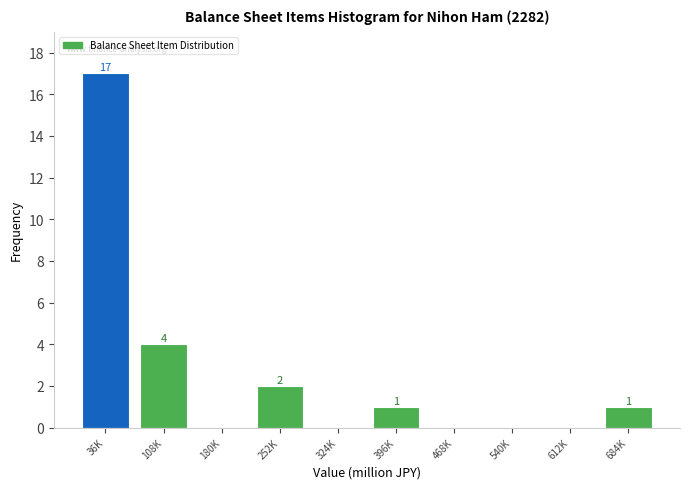

Reading left to right, what are all the values shown in this chart?

36K=17	108K=4	180K=0	252K=2	324K=0	396K=1	468K=0	540K=0	612K=0	684K=1